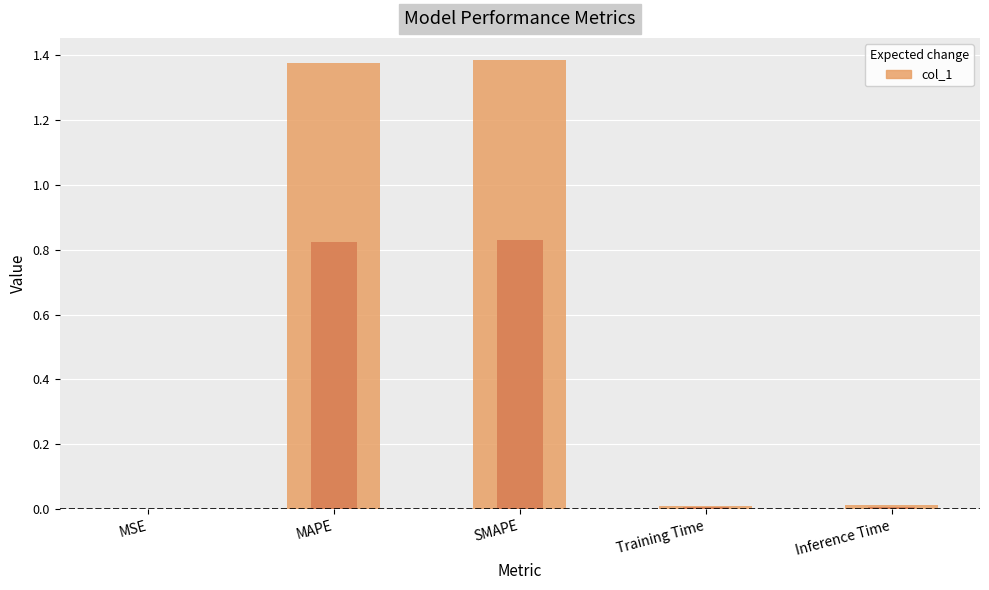

What is the difference between the values at MAPE and Training Time?

1.4